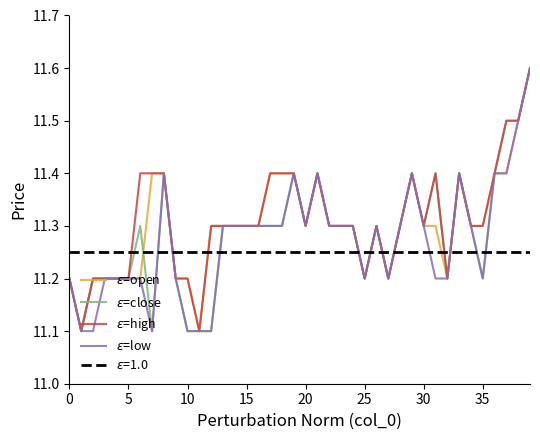

True or false: $\epsilon$=low has a value of 11.3 at 15.

True